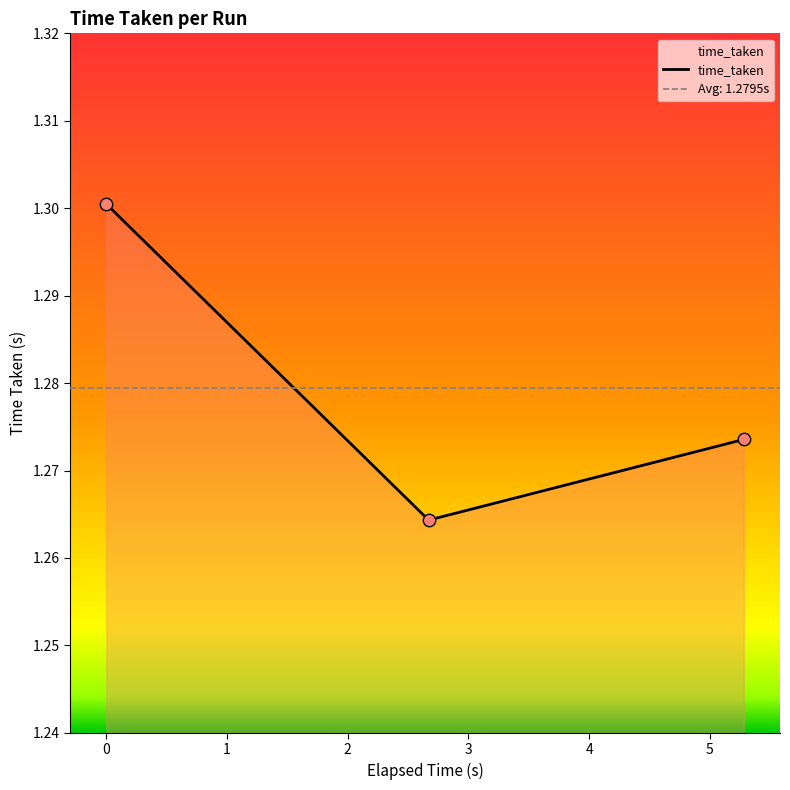

Which has a higher value, 1630216108.4240215 or 1630216111.0946484?

1630216108.4240215